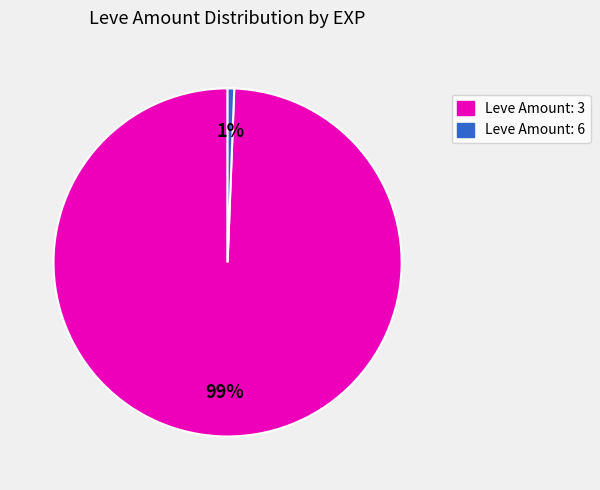

Does any single category account for the majority?

Yes